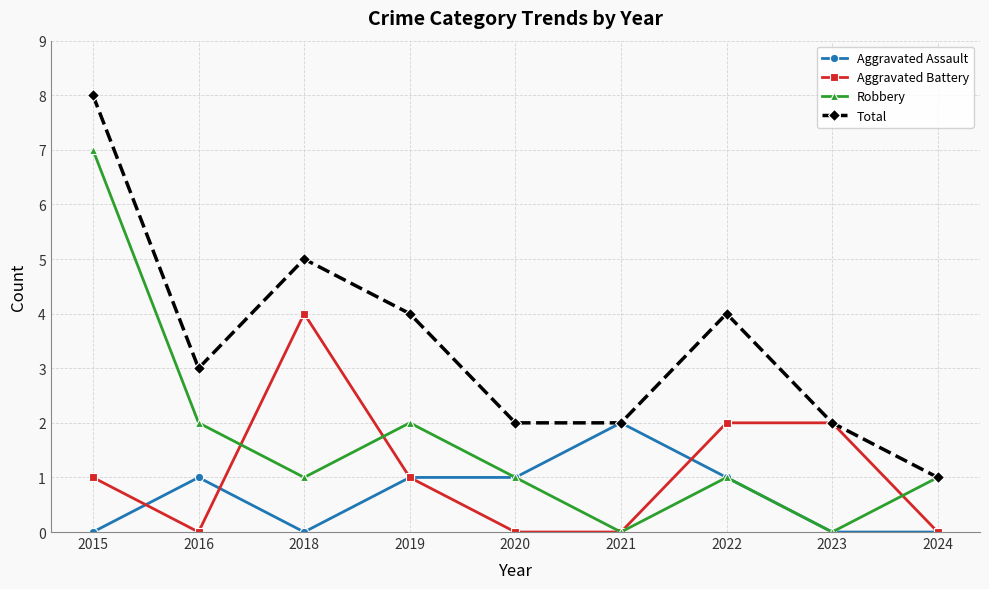

What is the sum of the Aggravated Assault values at 2023 and 2022?

1